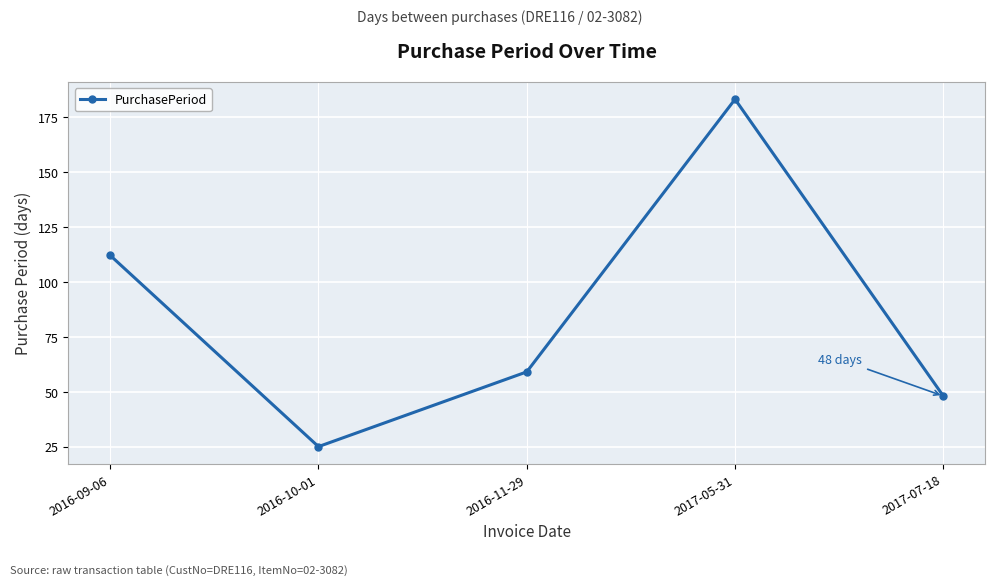

Reading right to left, extract all data points from this chart.

2017-07-18=48	2017-05-31=183	2016-11-29=59	2016-10-01=25	2016-09-06=112